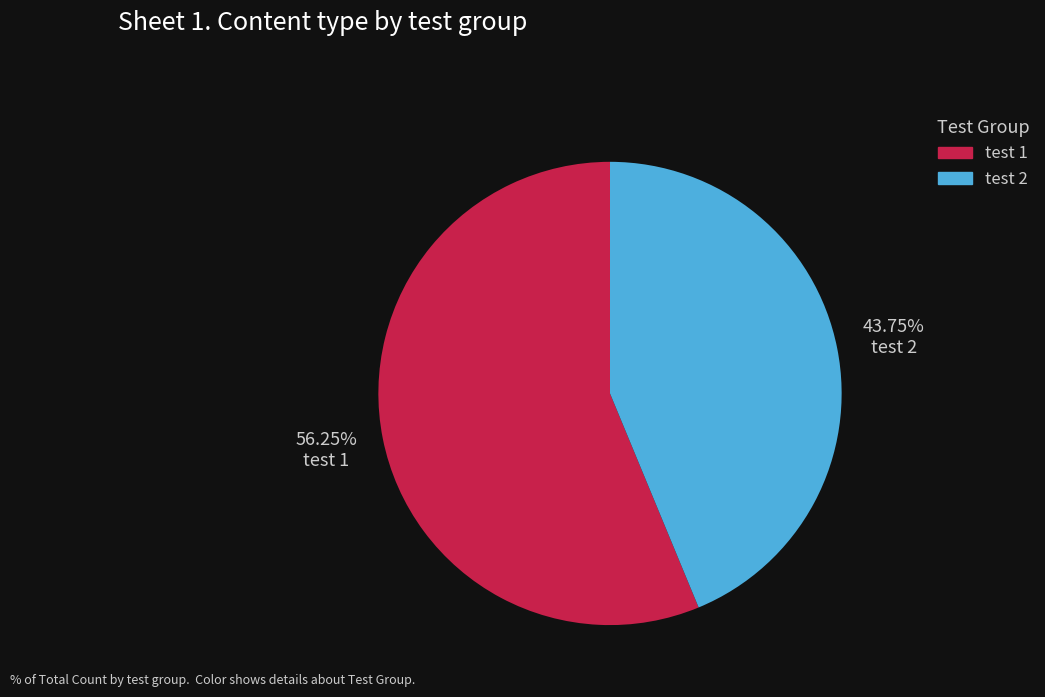

How many segments does this pie chart have?

2